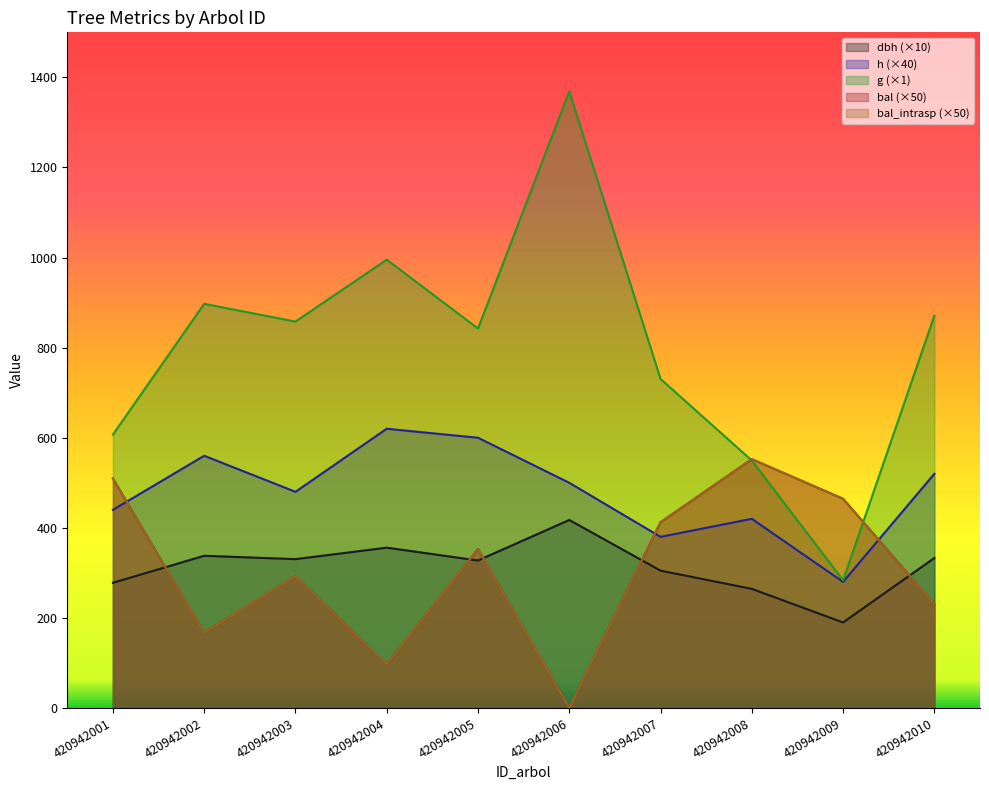

What is the spread (max minus min) of values at 420942008?

288.0